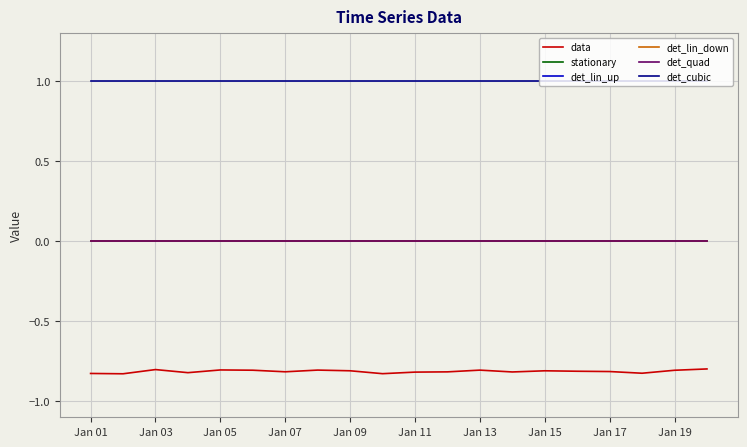

Does the chart display data point markers on the line(s)?

No